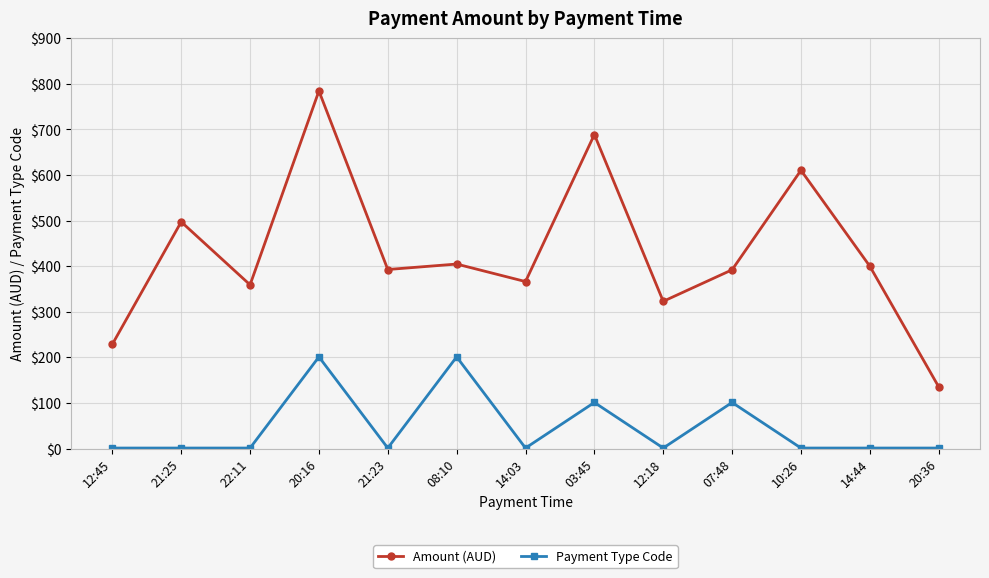

How many data points in Amount (AUD) are above 392?

8